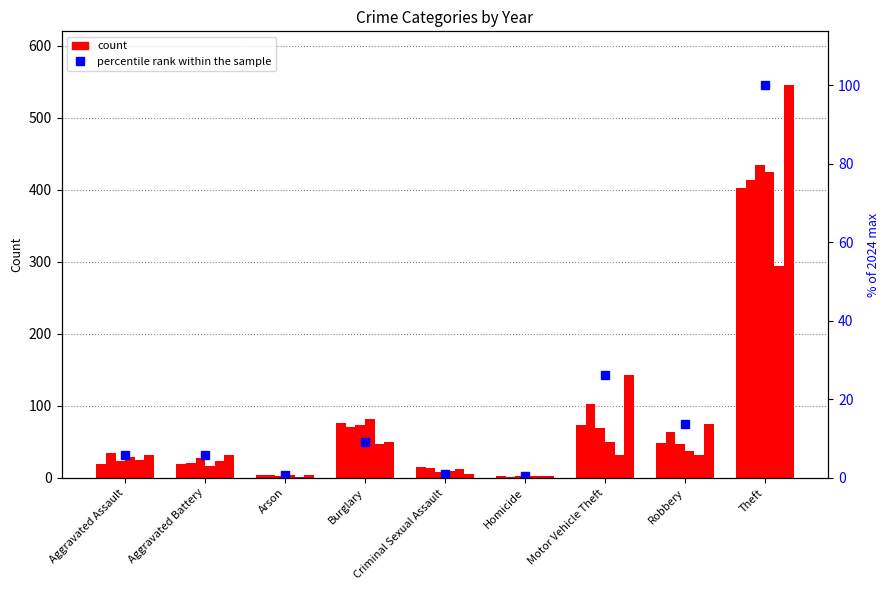

Reading left to right, what are all the values shown in this chart?

Aggravated Assault=5.9	Aggravated Battery=5.7	Arson=0.7	Burglary=9.2	Criminal Sexual Assault=0.9	Homicide=0.4	Motor Vehicle Theft=26.2	Robbery=13.8	Theft=100.0